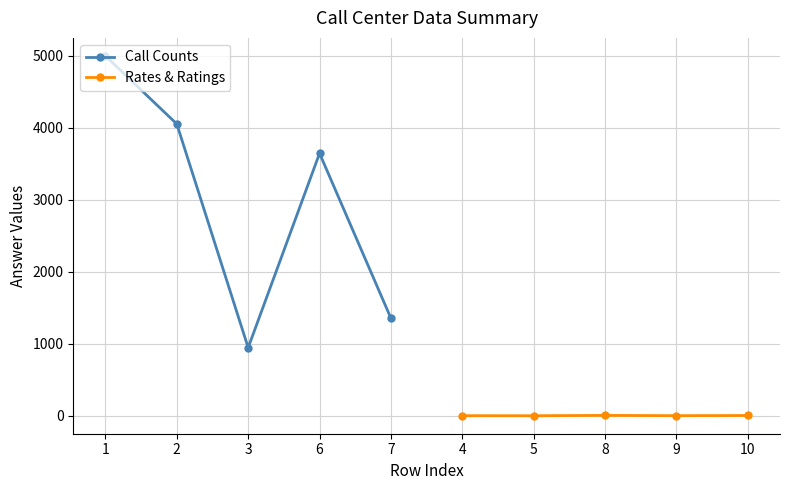

What is the smallest value displayed?

0.2